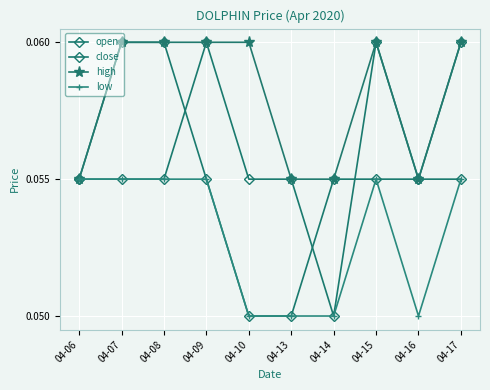

Reading left to right, list all the values displayed in this chart.

open: 0.1	0.1	0.1	0.1	0.1	0.1	0.1	0.1	0.1	0.1
close: 0.1	0.1	0.1	0.1	0.1	0.1	0.1	0.1	0.1	0.1
high: 0.1	0.1	0.1	0.1	0.1	0.1	0.1	0.1	0.1	0.1
low: 0.1	0.1	0.1	0.1	0.1	0.1	0.1	0.1	0.1	0.1